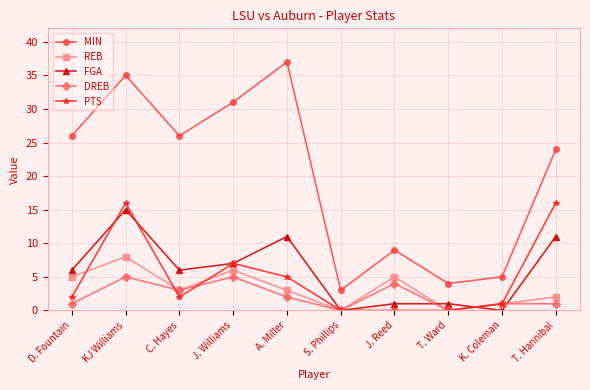

What is the sum of all FGA values?

58